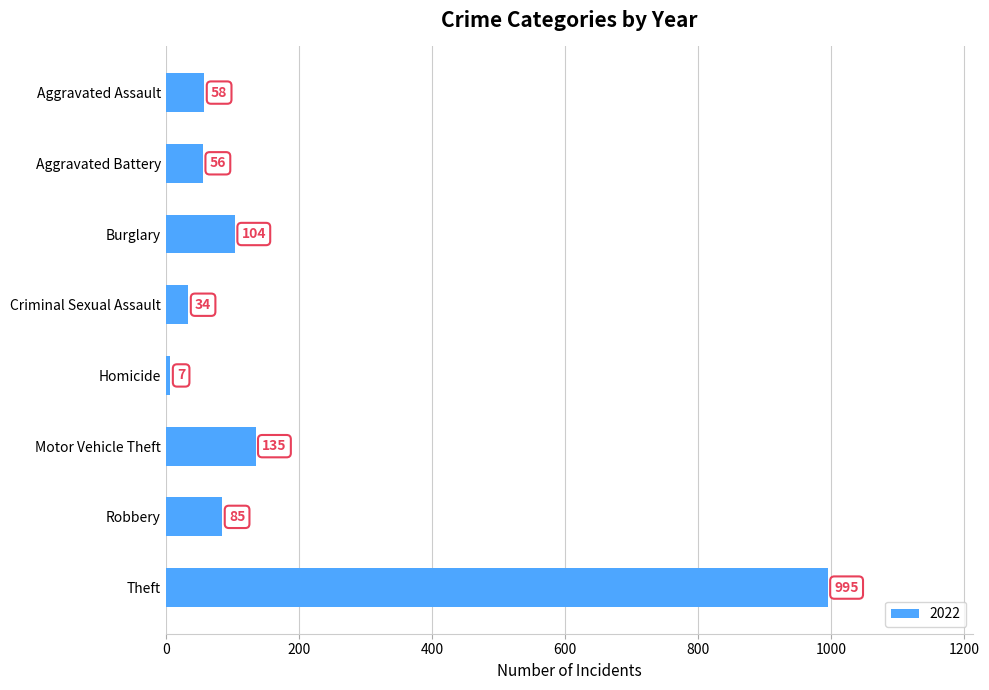

At which label is the value closest to 501?

Motor Vehicle Theft